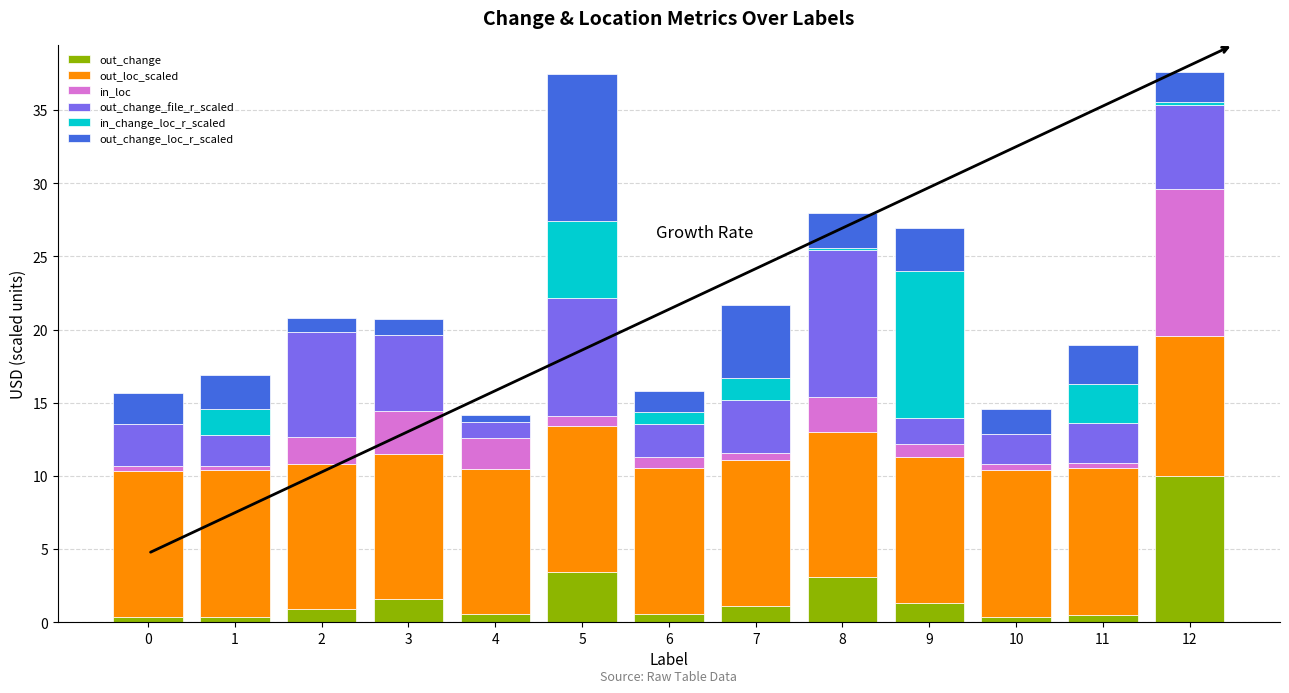

What is the highest value of the out_change series?

10.0